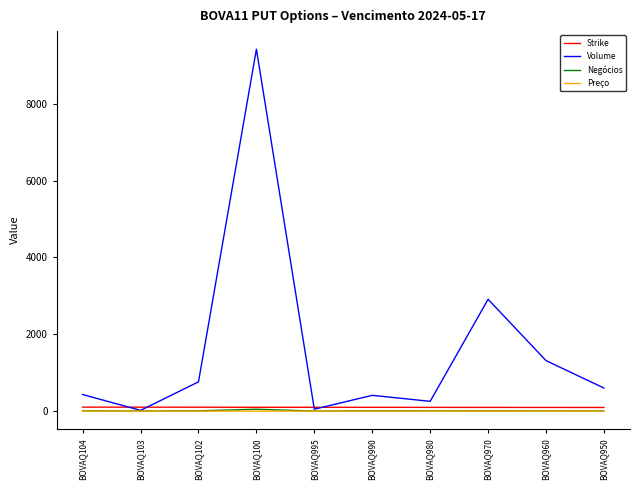

How many lines are shown in the chart?

4